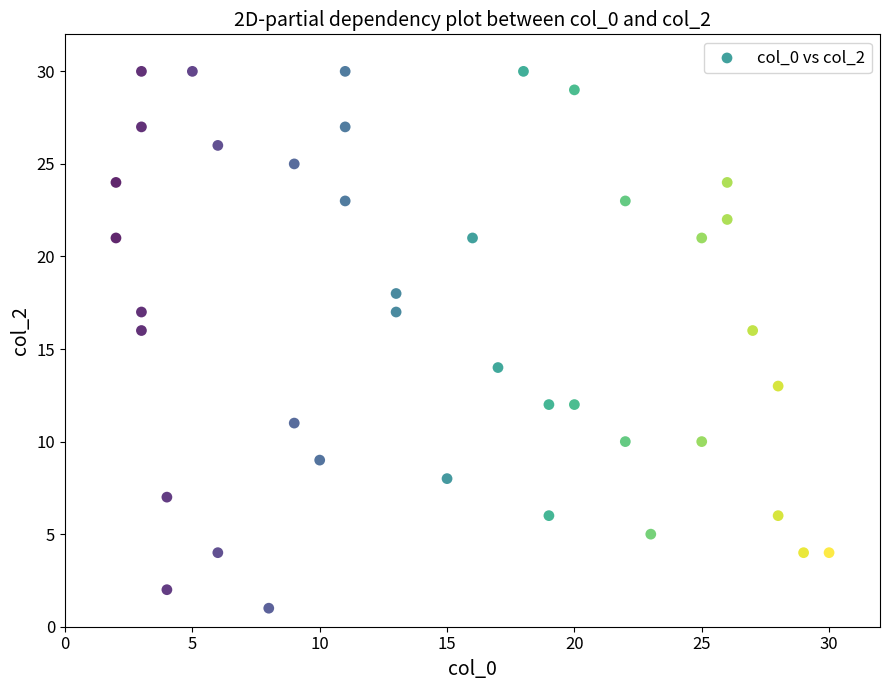

What is the range of X values (max minus min)?

28